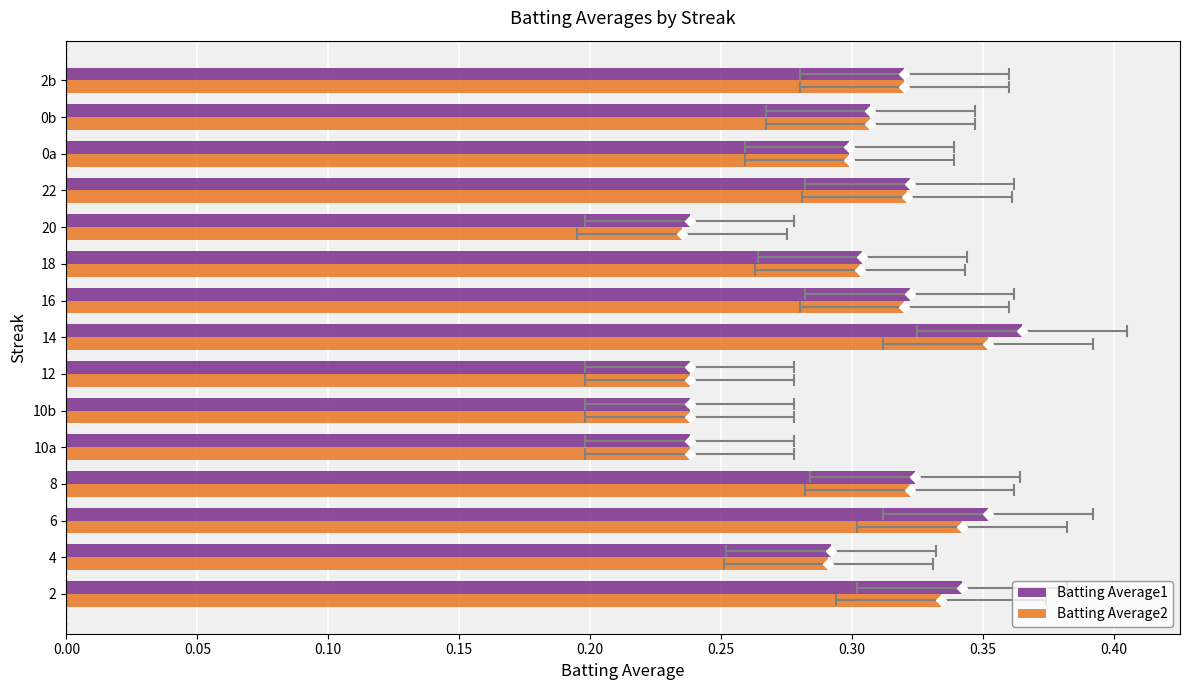

What is the difference between the second highest and minimum values in the Batting Average2 series?

0.1